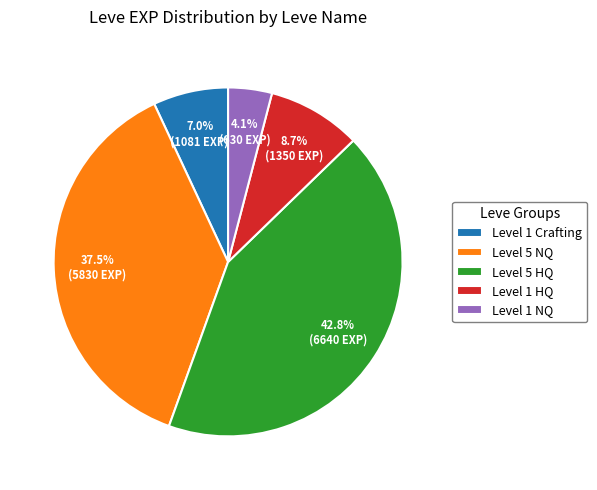

How many segments does this pie chart have?

5